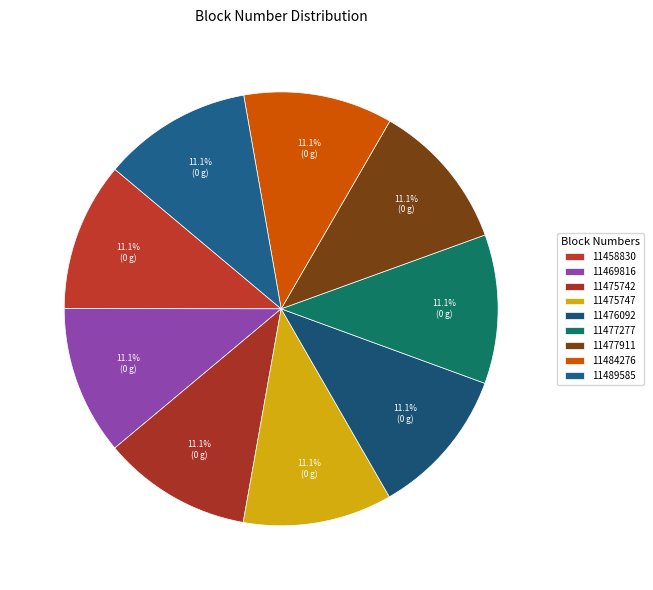

How many segments does this pie chart have?

9